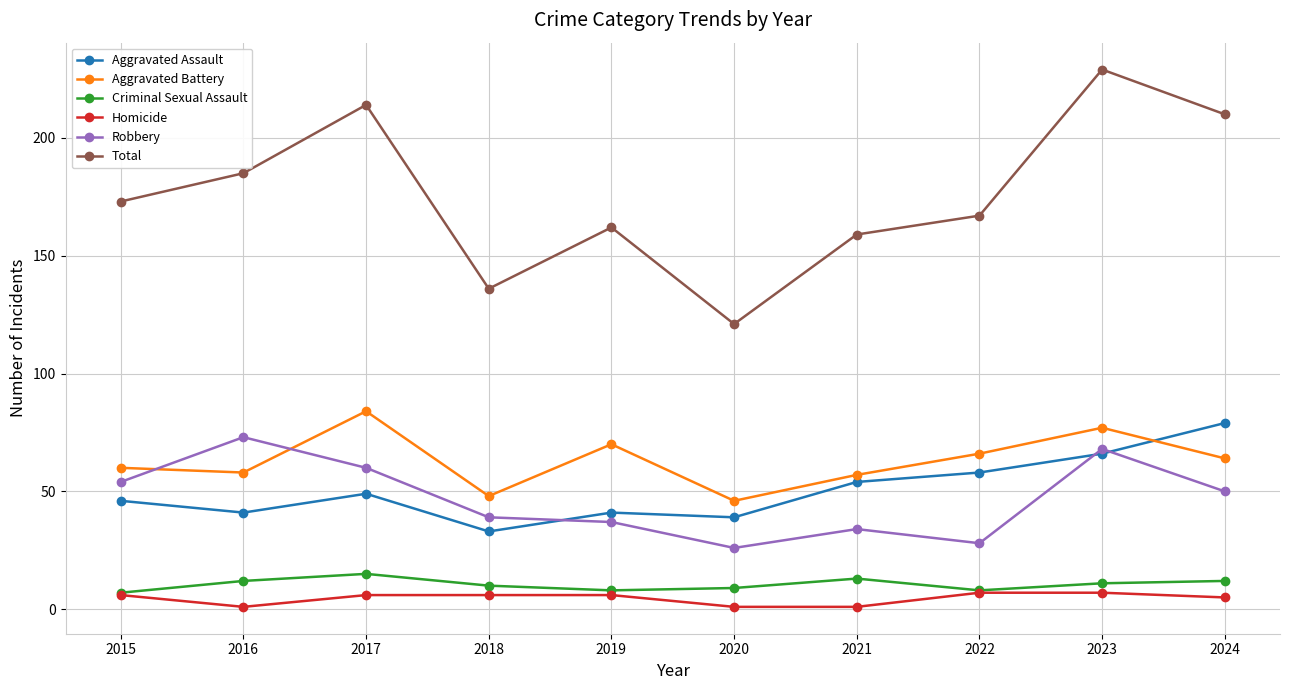

True or false: Criminal Sexual Assault and Total intersect in this chart.

False